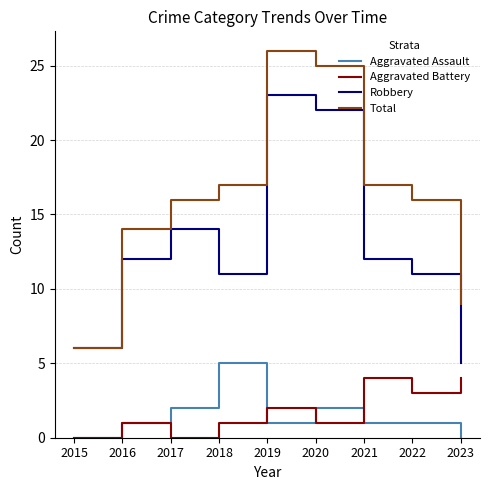

Which series has the largest total across all categories?

Total